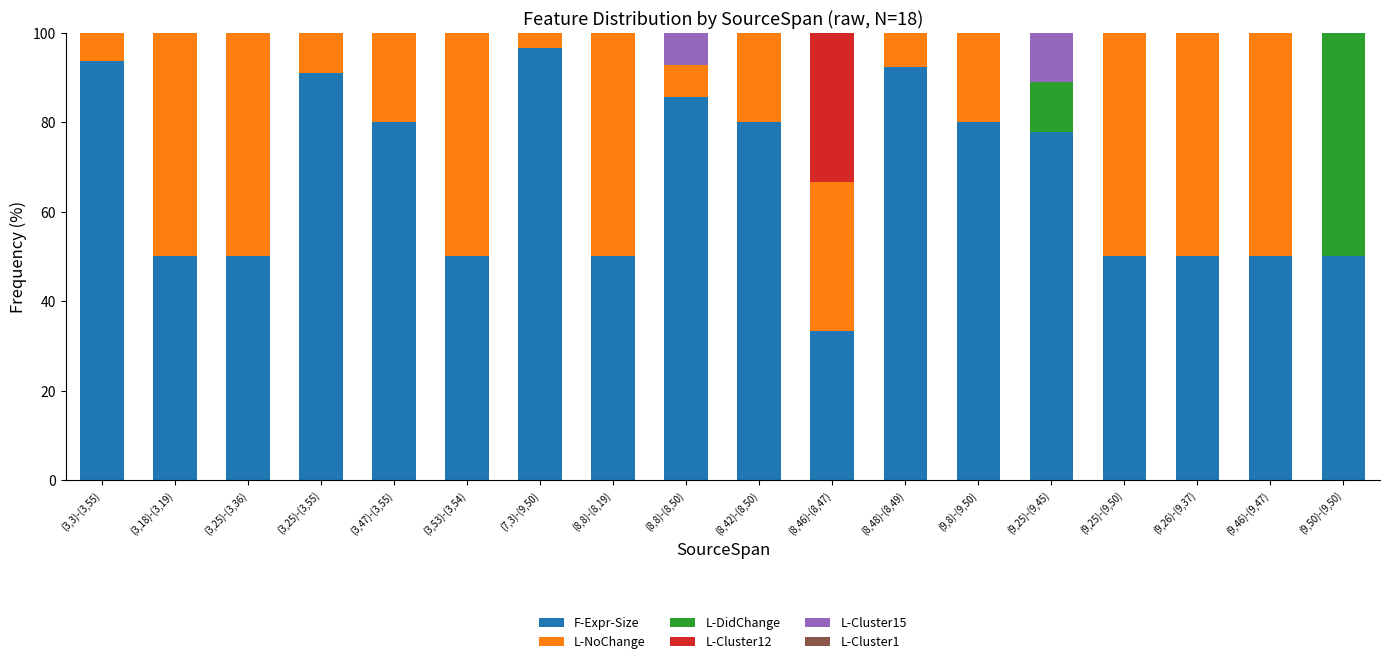

Is it true that F-Expr-Size equals 50.0 at (9,26)-(9,37)?

True